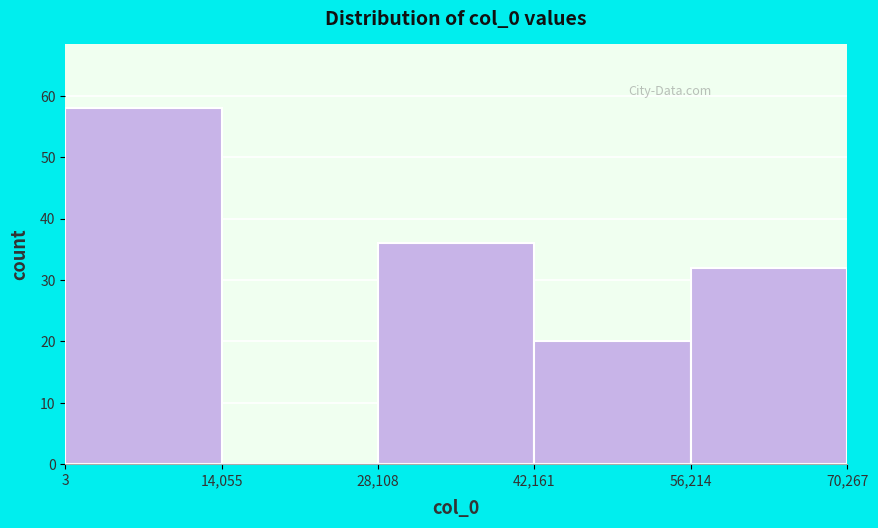

Reading left to right, transcribe this chart: for each bar, give the range it covers on the x-axis and its height. The values are not printed on the chart, so give them approximately, as read against the axis.

3 to 14,055: 58
14,055 to 28,108: 0
28,108 to 42,161: 36
42,161 to 56,214: 20
56,214 to 70,267: 32